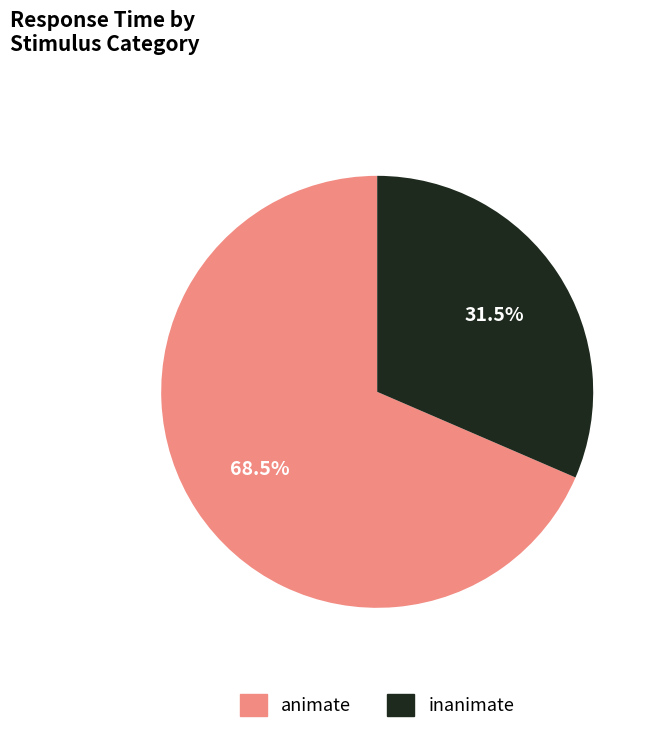

Rank the categories by value from highest to lowest.

animate, inanimate